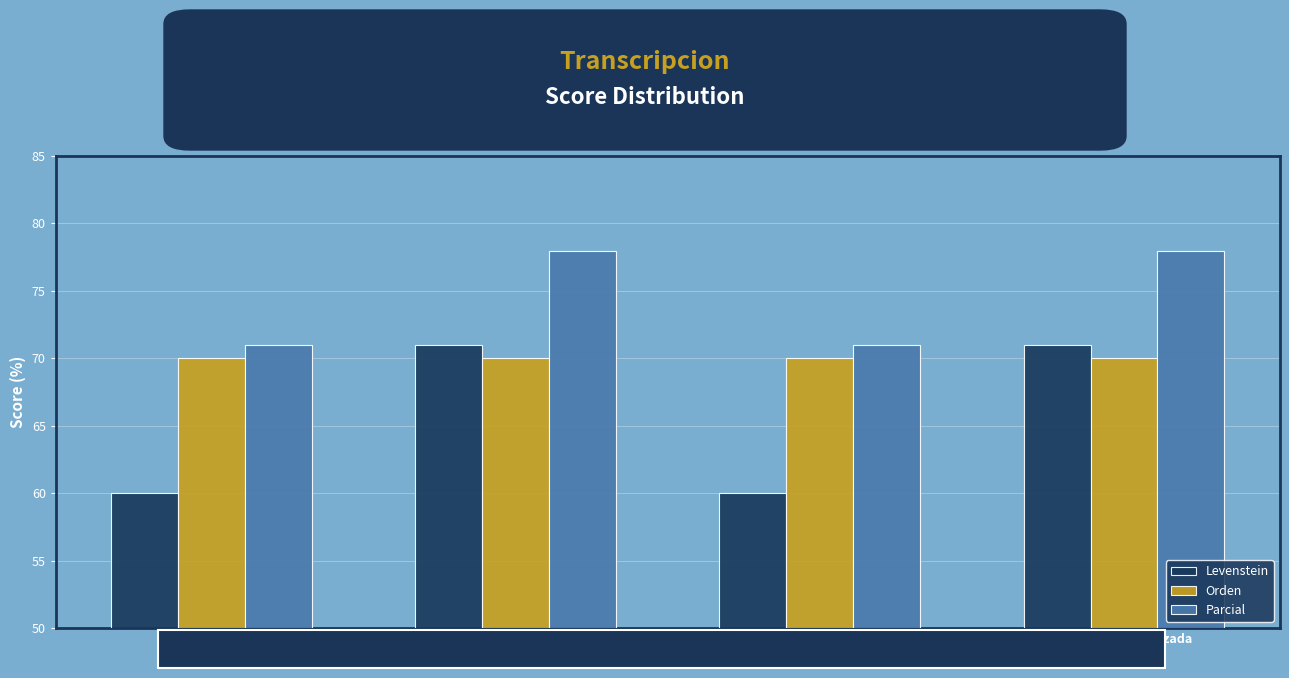

What is the minimum value shown in the chart?

60.0